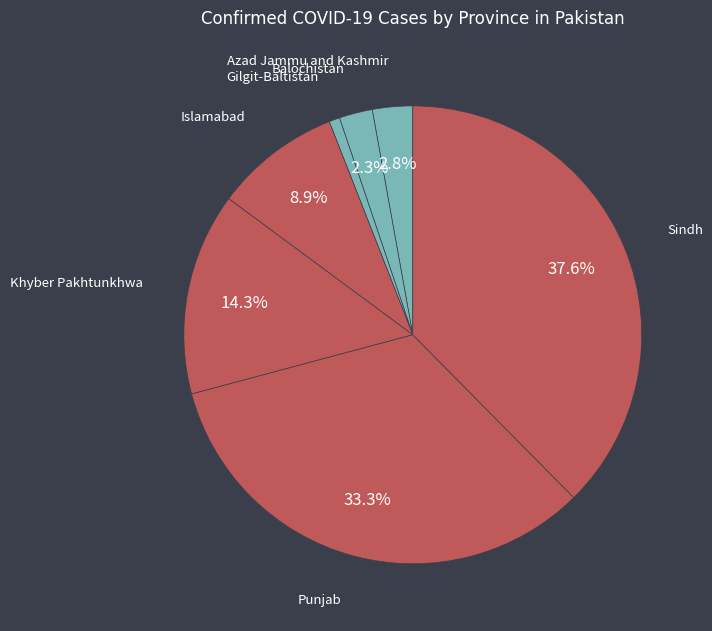

Is there a majority slice in this chart?

No